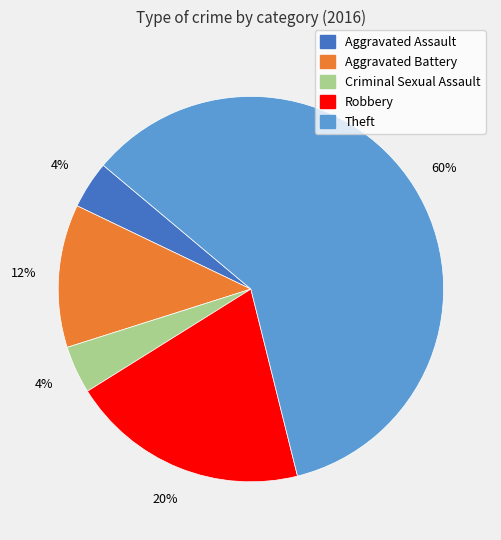

Which slice is the largest?

Theft